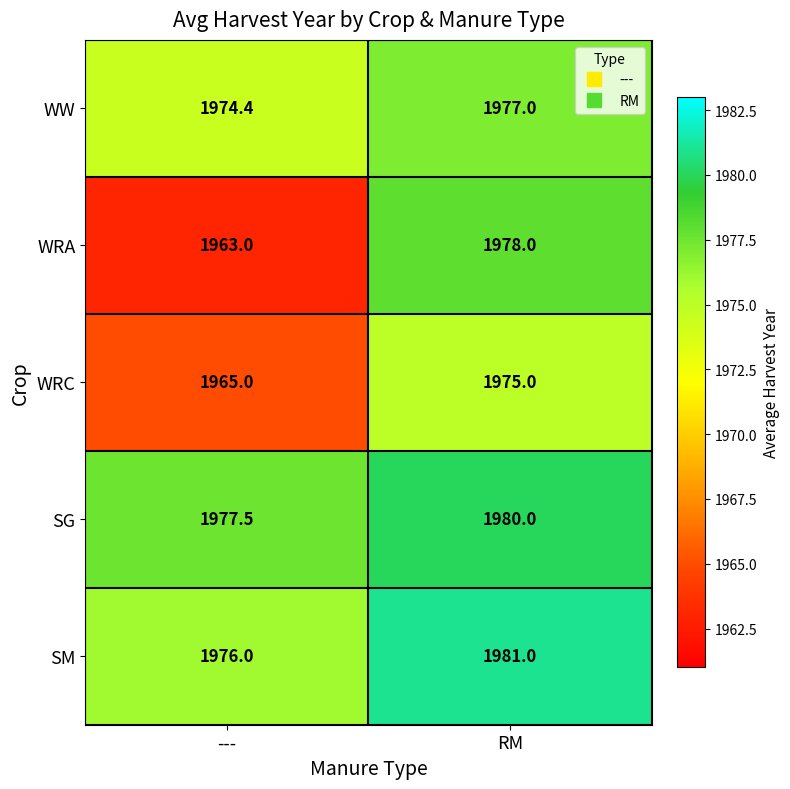

True or false: WRA has a value of 499.2 at RM.

False